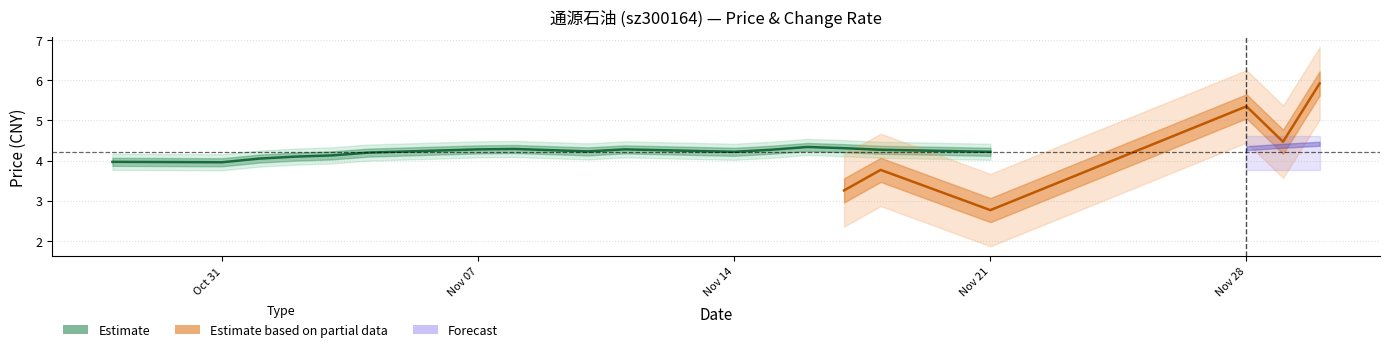

Is this an area chart (filled region under the line)?

No